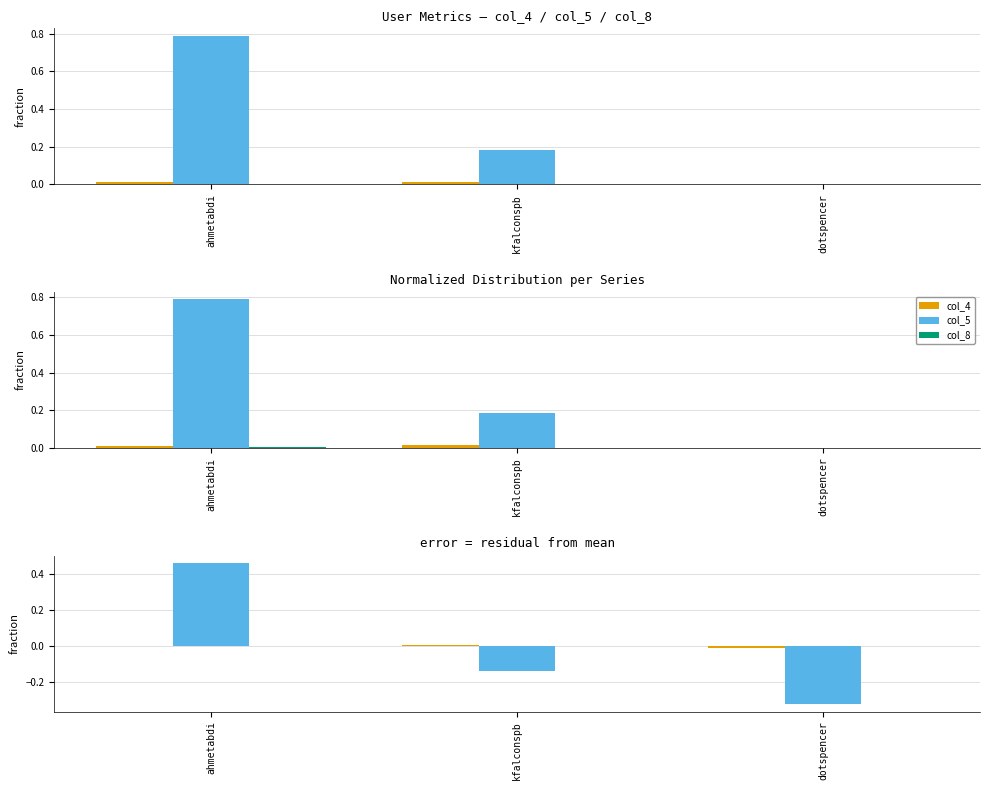

How many values in the col_8 series are below 0?

2